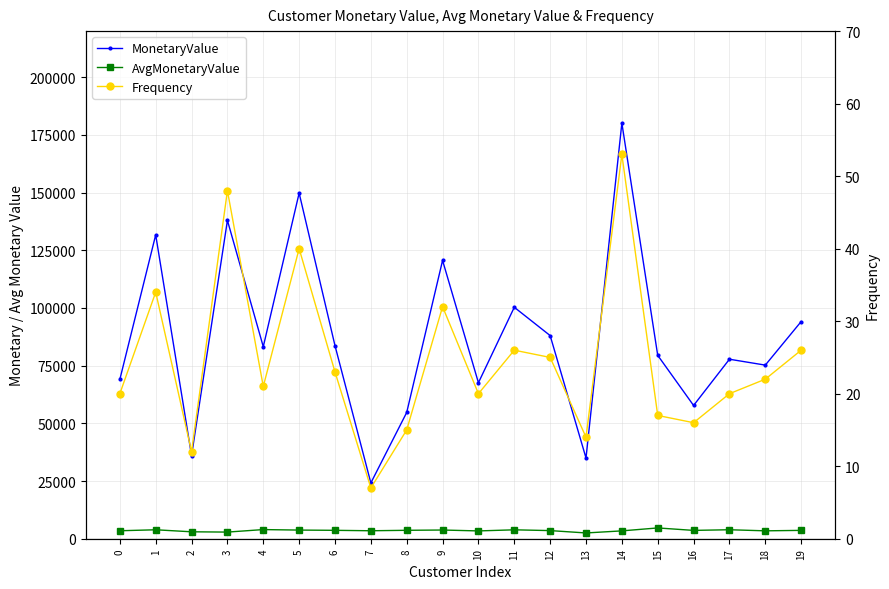

Is it true that Frequency equals 14.0 at 13?

True